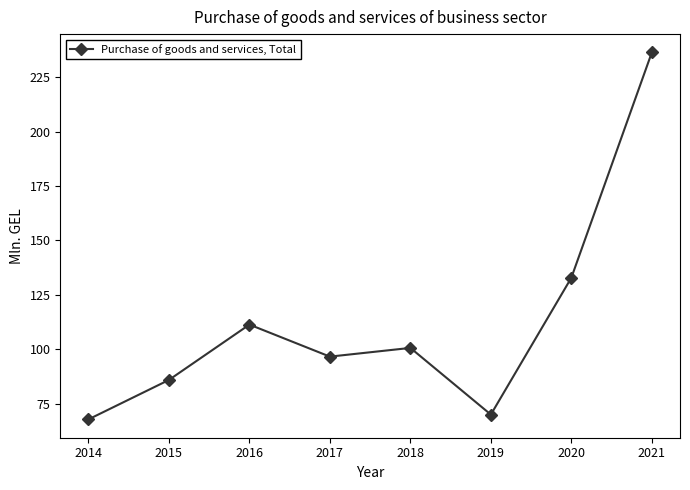

At which label does the data first exceed 100?

2016